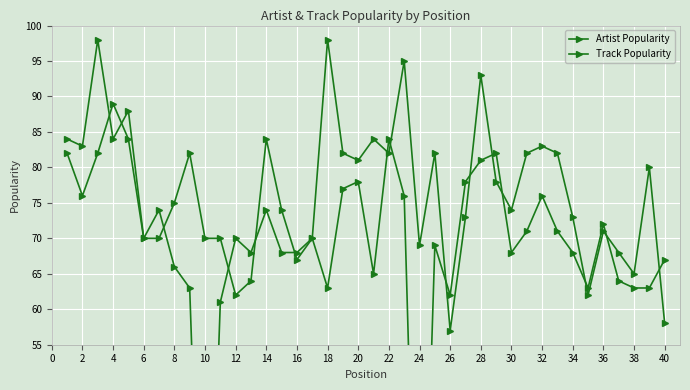

Which has a higher value, 30 or 34?

30